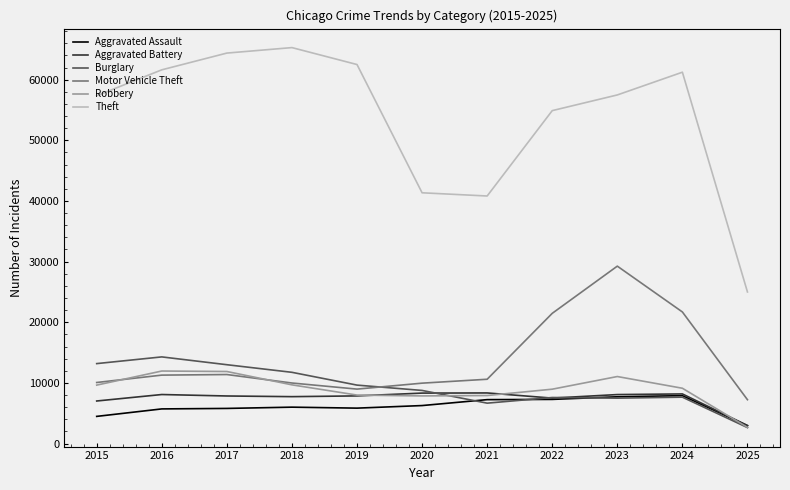

Is the value of Aggravated Battery at 2022 greater than the value of Motor Vehicle Theft at 2023?

No